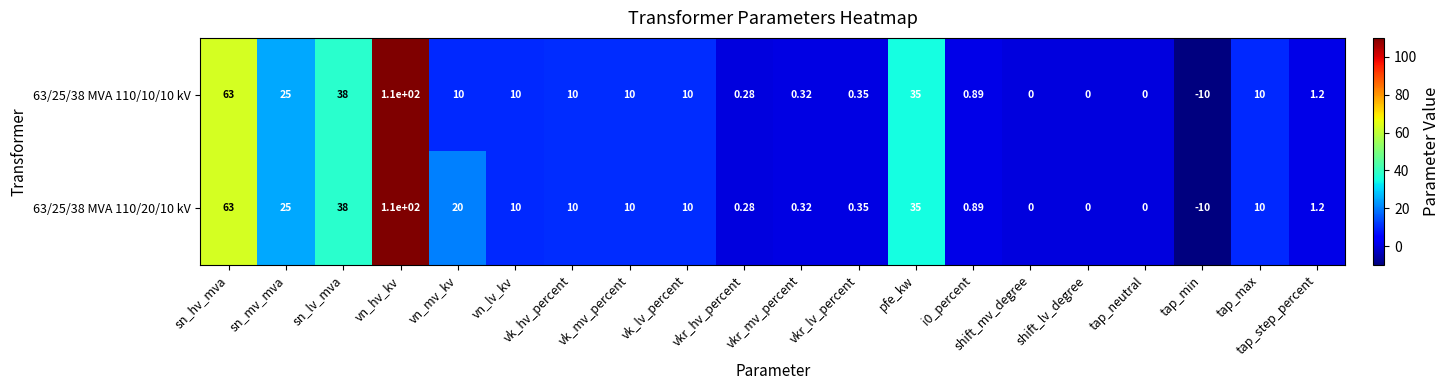

What is the smallest value displayed?

-10.0